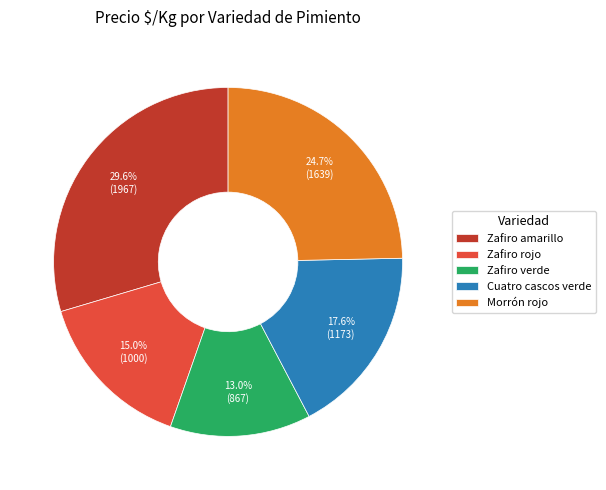

Combined, what portion of the pie is Zafiro amarillo and Cuatro cascos verde?

47.2%